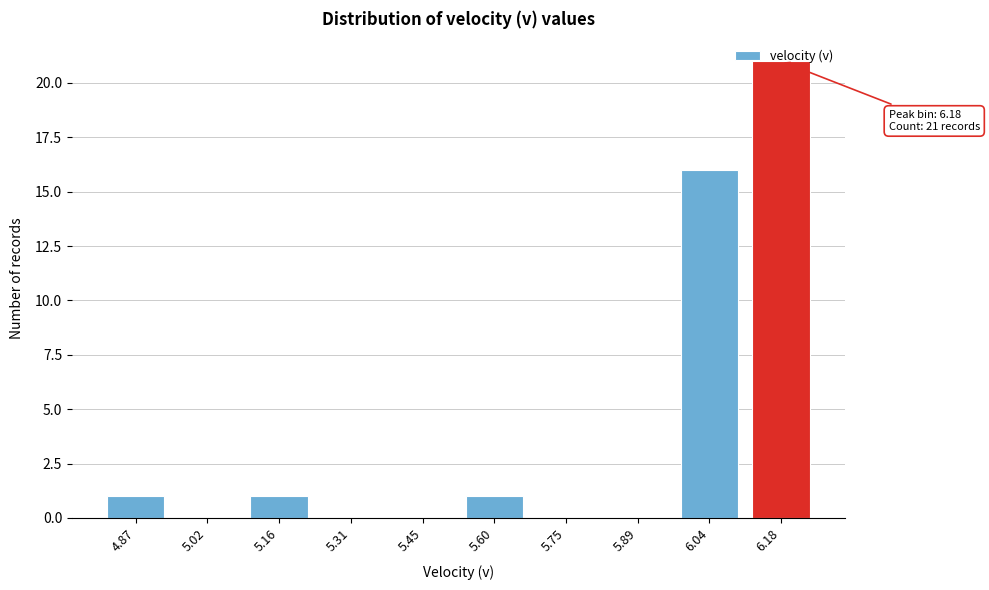

At which label is the value closest to 10?

6.04